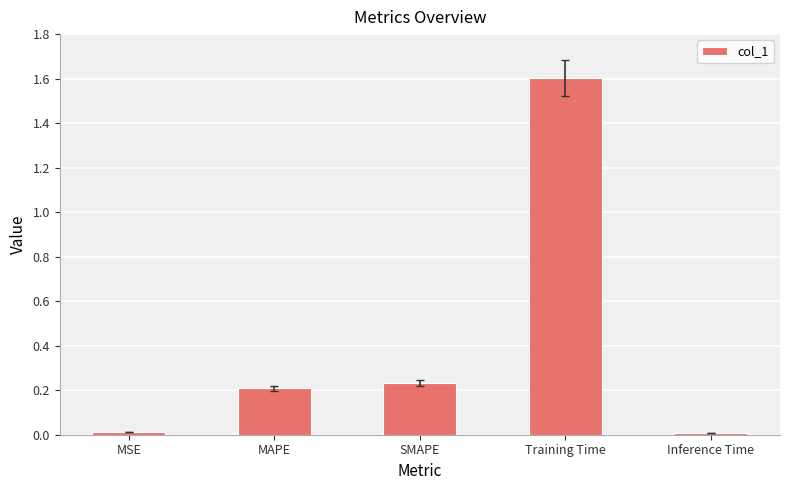

How many data points does each series have?

5